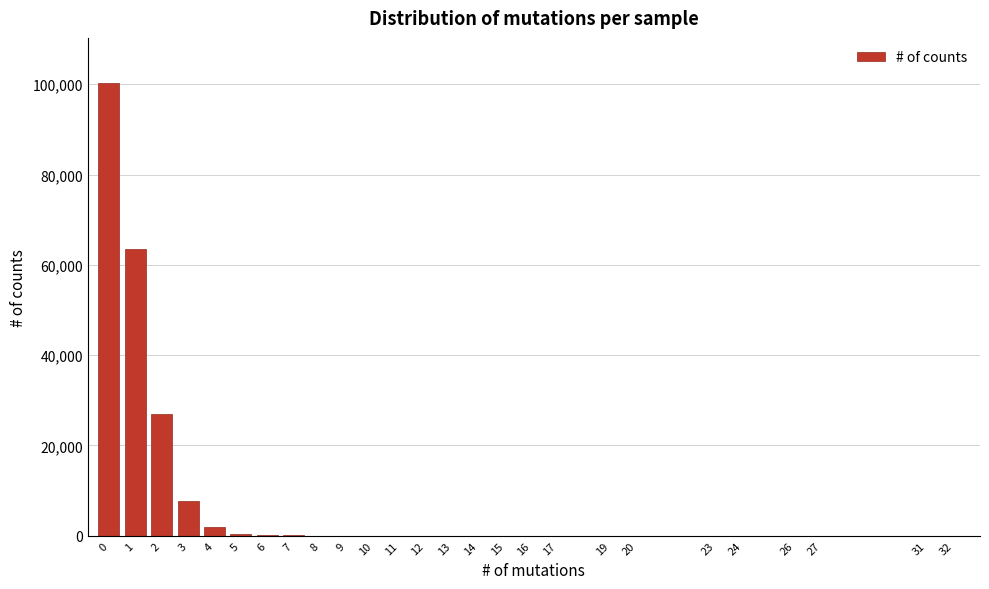

What is the maximum value shown in the chart?

100246